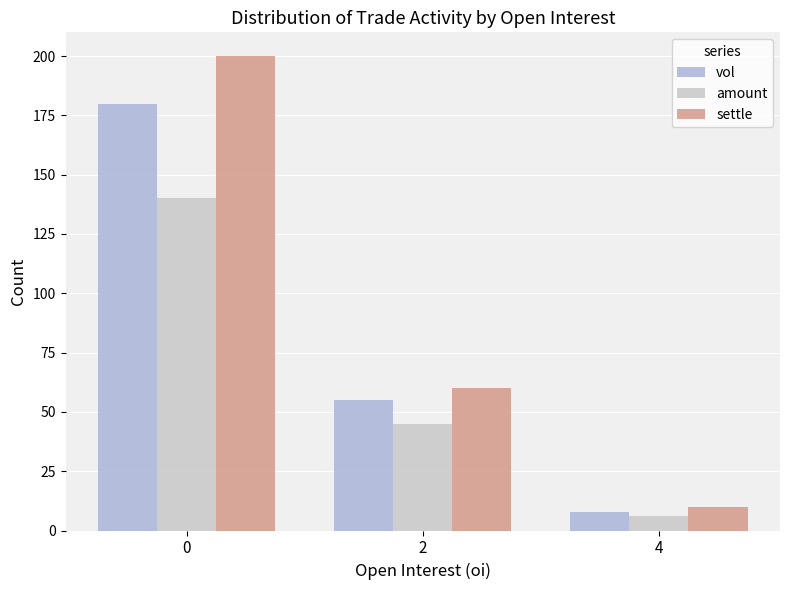

Rank the series at 4 from highest to lowest value.

settle, vol, amount